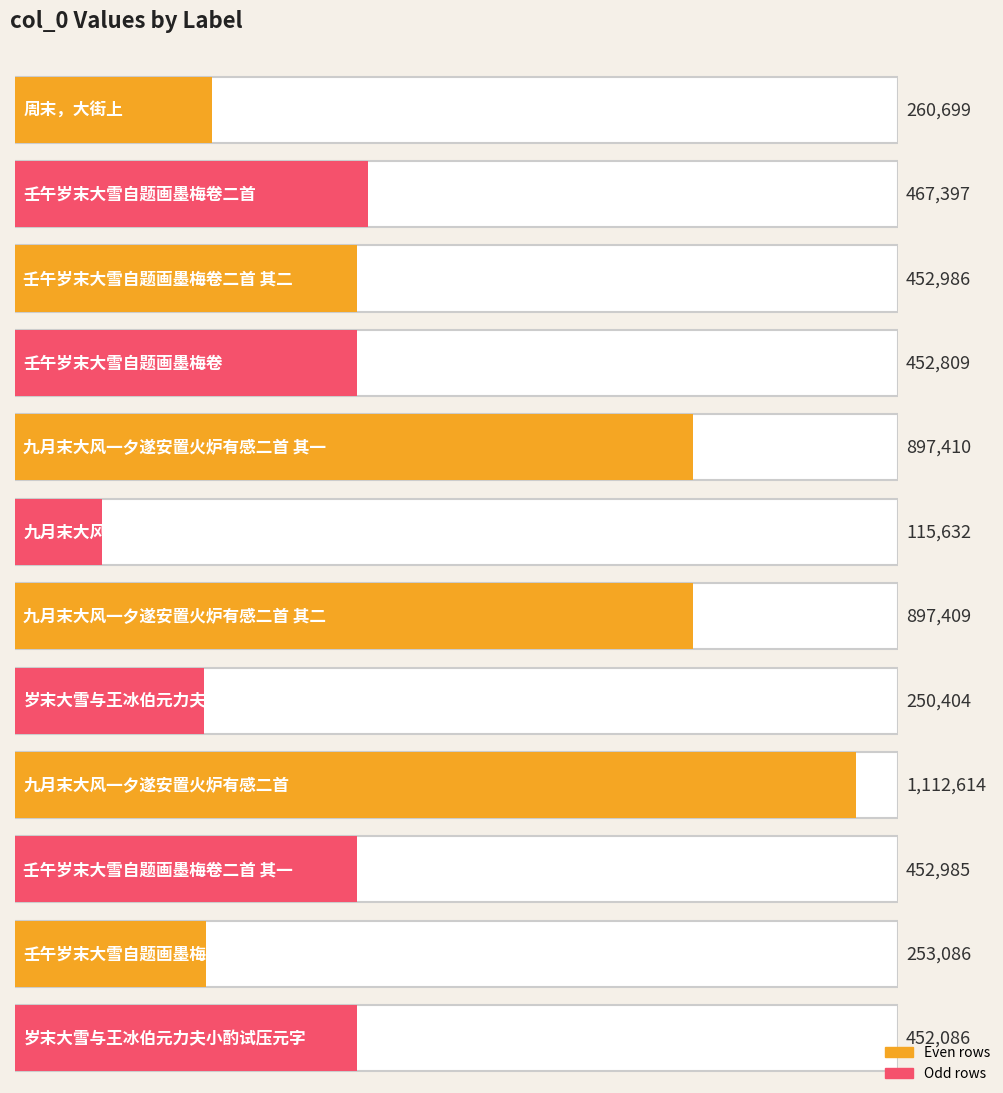

Approximately how many times larger is the value at 壬午岁末大雪自题画墨梅卷二首 compared to 九月末大风一夕遂安置火炉有感二首 其二?

0.5